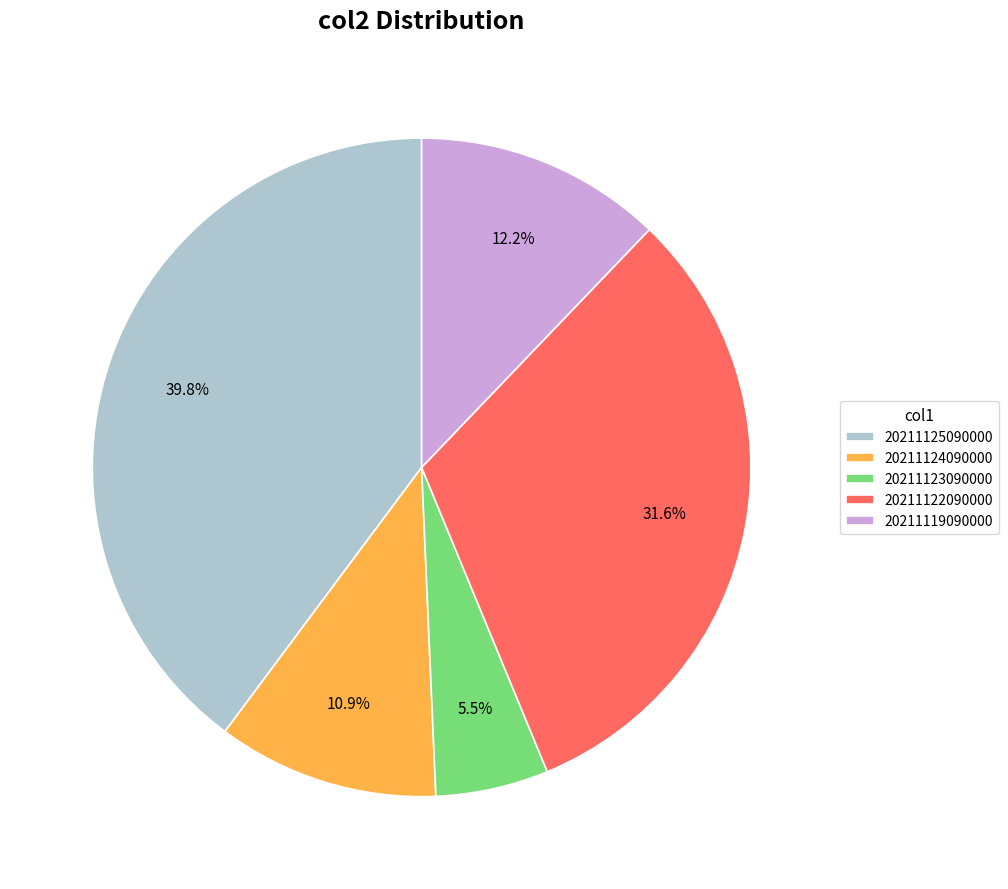

To the nearest percent, what portion does 20211119090000 represent?

12%